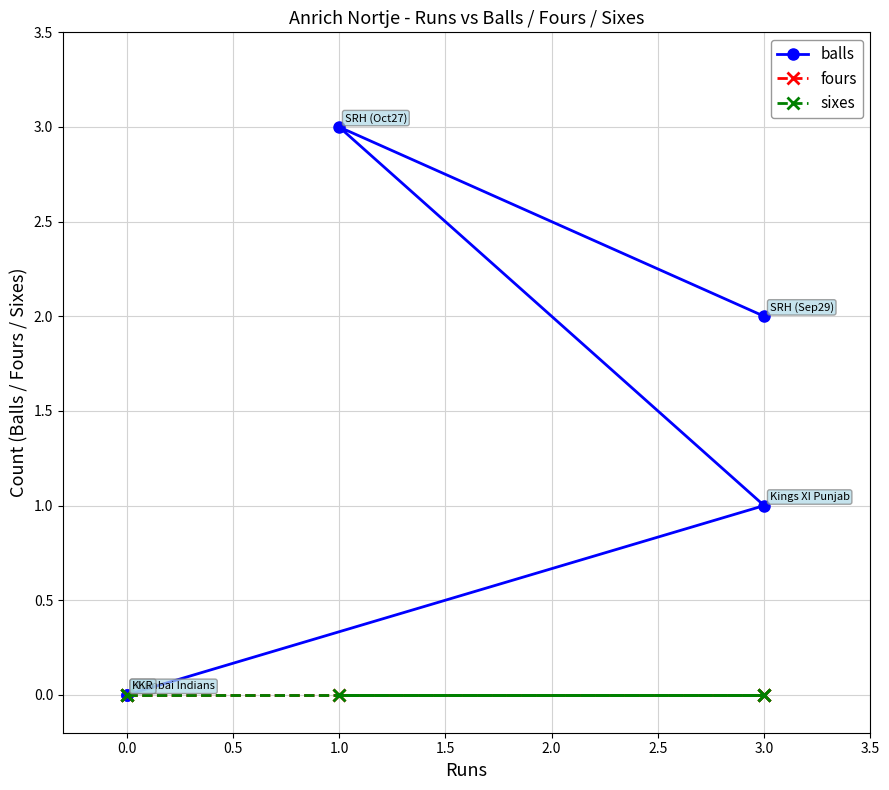

What is the difference between the highest and lowest values at 3.0?

1